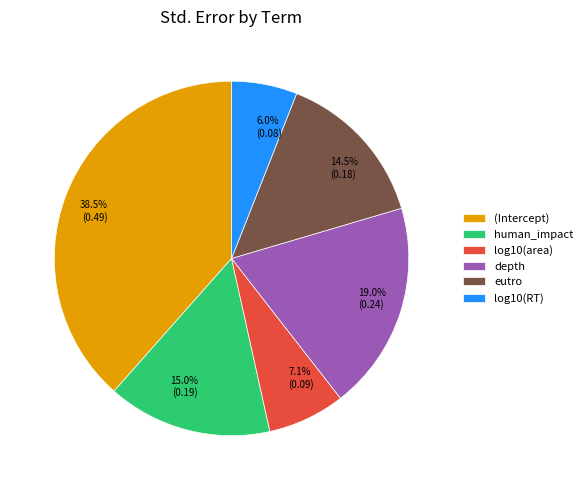

To the nearest percent, what is the difference between the log10(RT) and eutro slice percentages?

8%